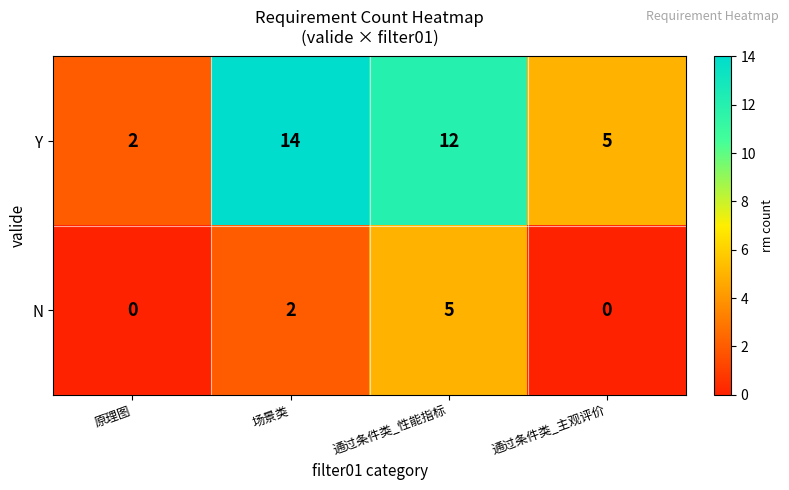

Count the N values in the range 0 to 5.

4